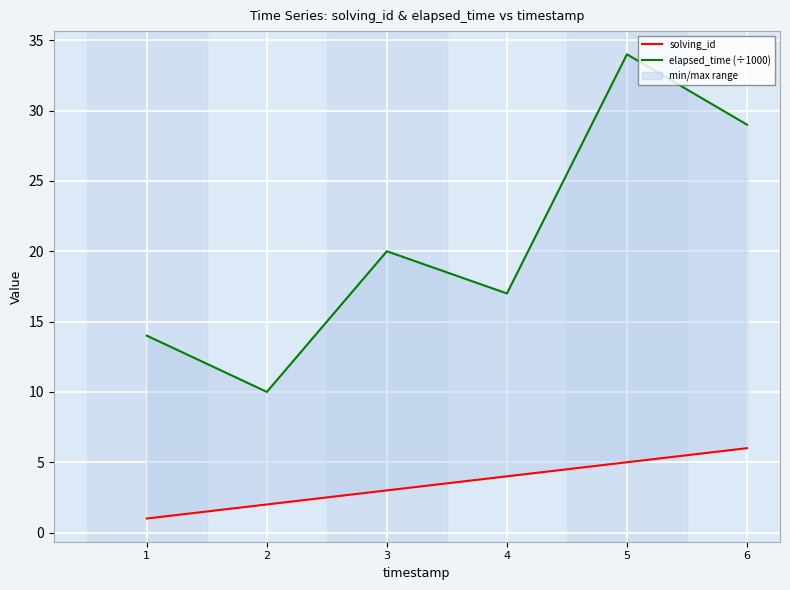

Count the elapsed_time (÷1000) values in the range 14 to 29.

4